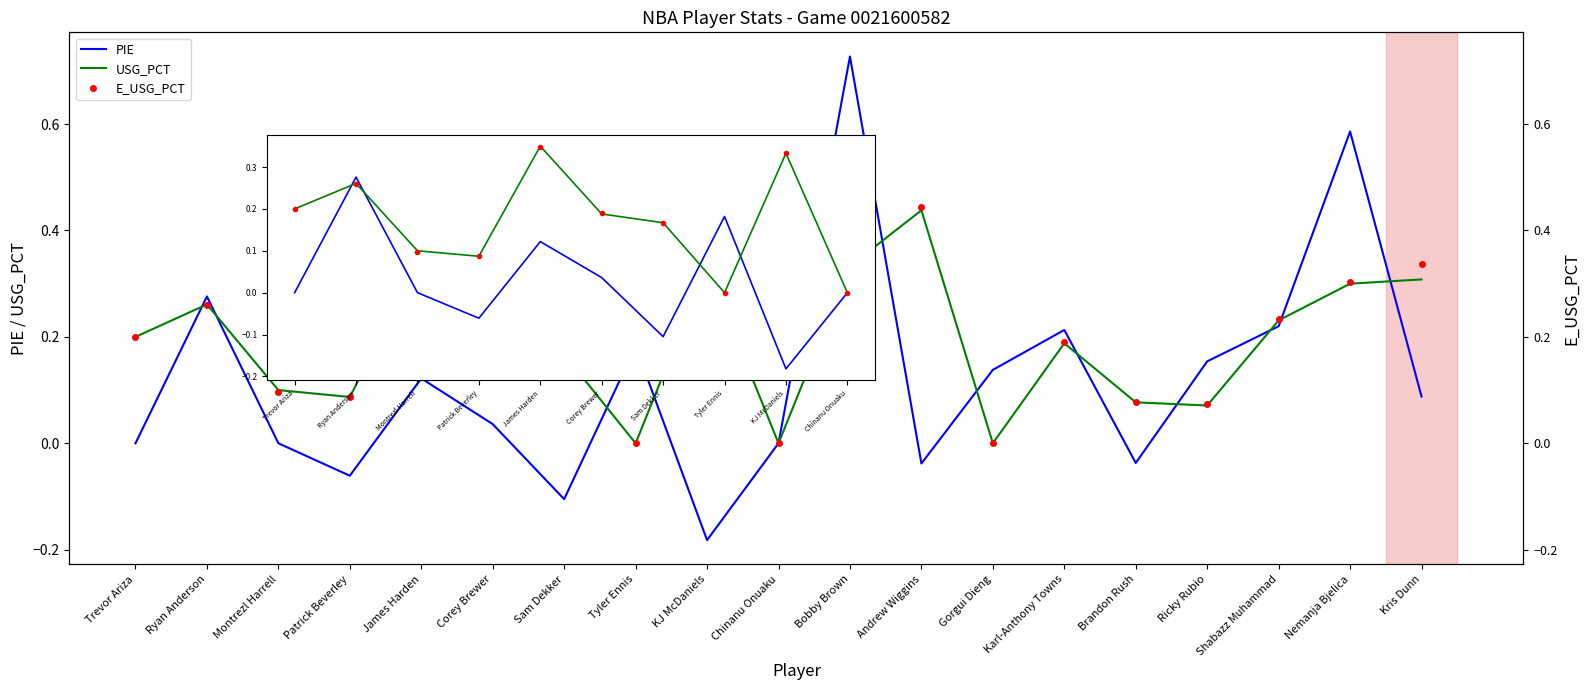

Which series has the largest range (max minus min)?

PIE